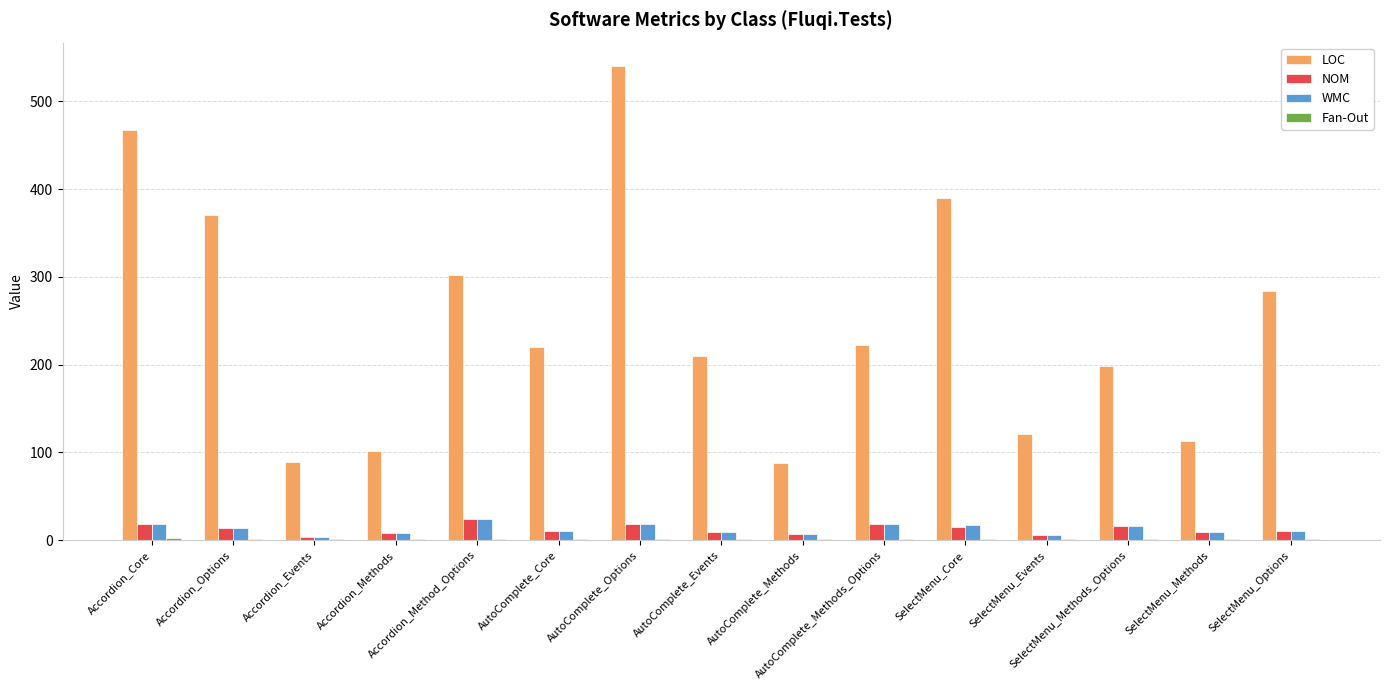

Which series changed the most between AutoComplete_Methods_Options and SelectMenu_Options?

LOC